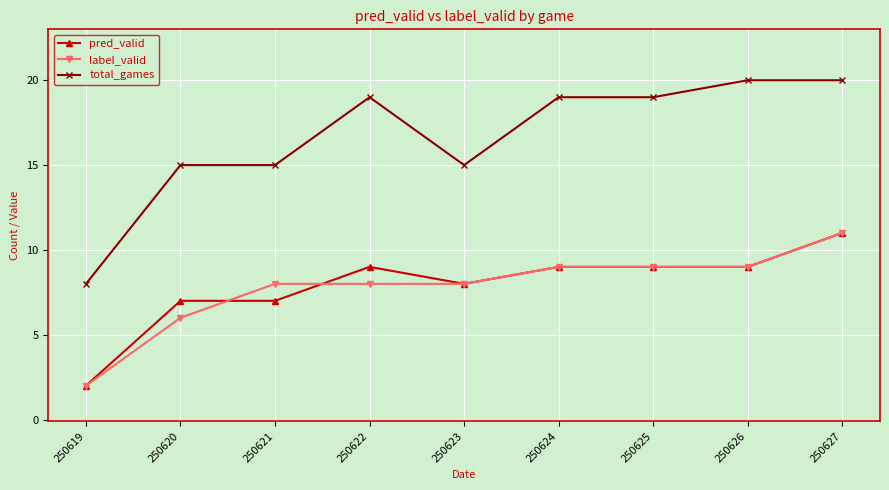

At how many categories does at least one series exceed 9?

8